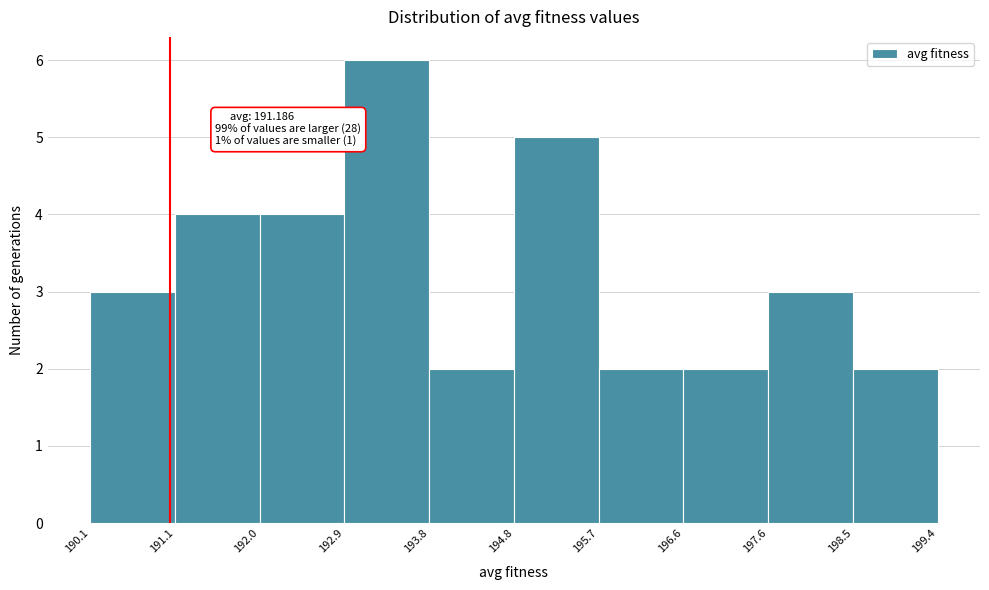

Which range on the x-axis has the tallest bar?

192.9 to 193.8